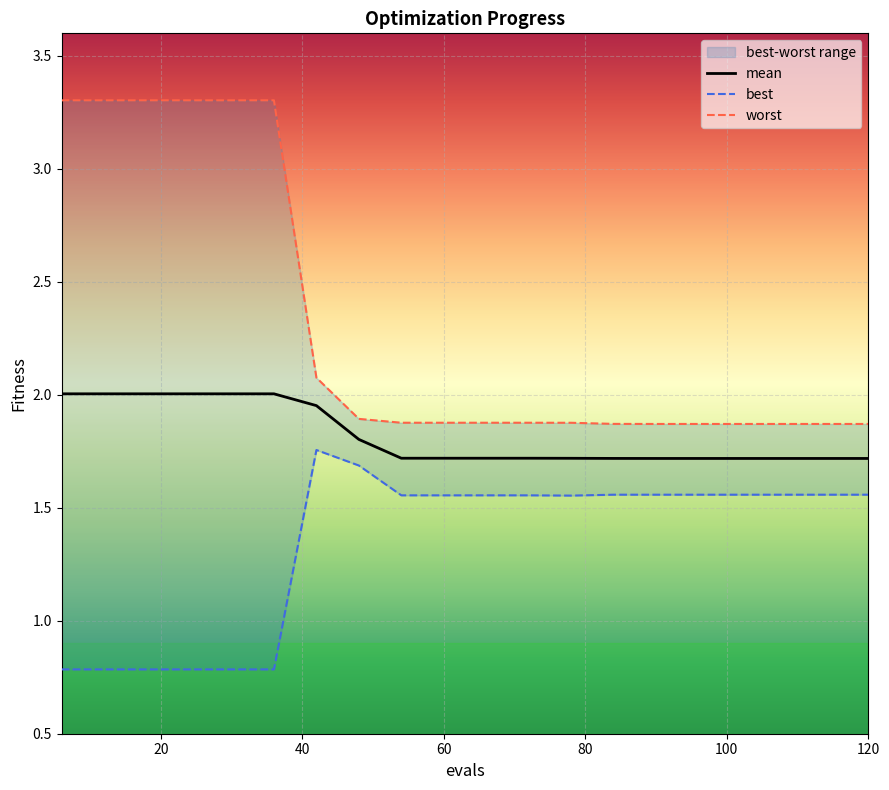

What is the sum of the best values at 114 and 66?

3.1